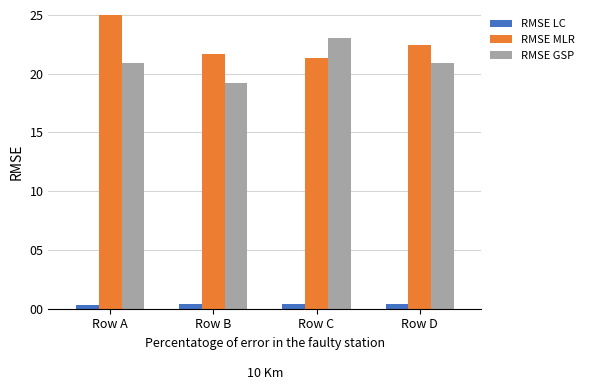

What is the difference between the maximum and minimum values in the RMSE MLR series?

3.6